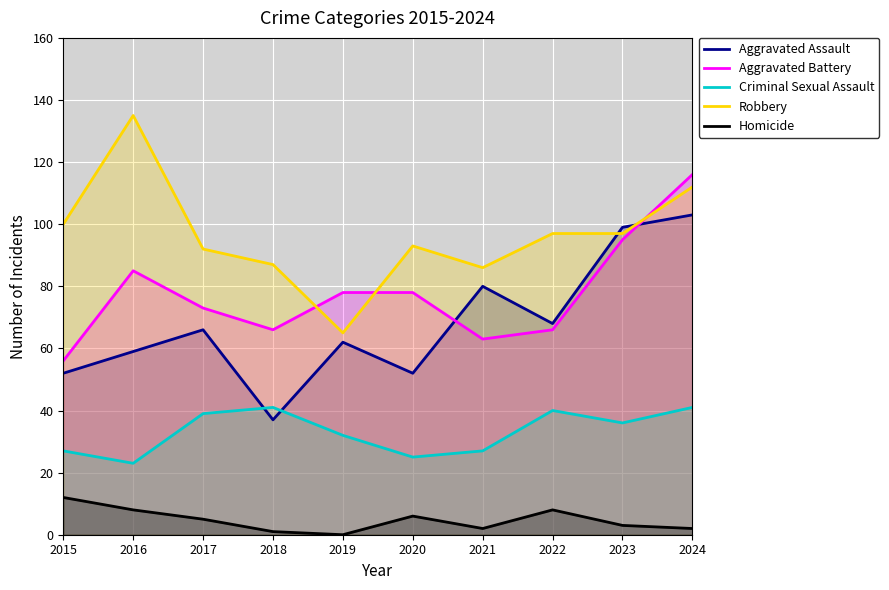

Rank the series by their maximum value, from lowest to highest.

Homicide, Criminal Sexual Assault, Aggravated Assault, Aggravated Battery, Robbery